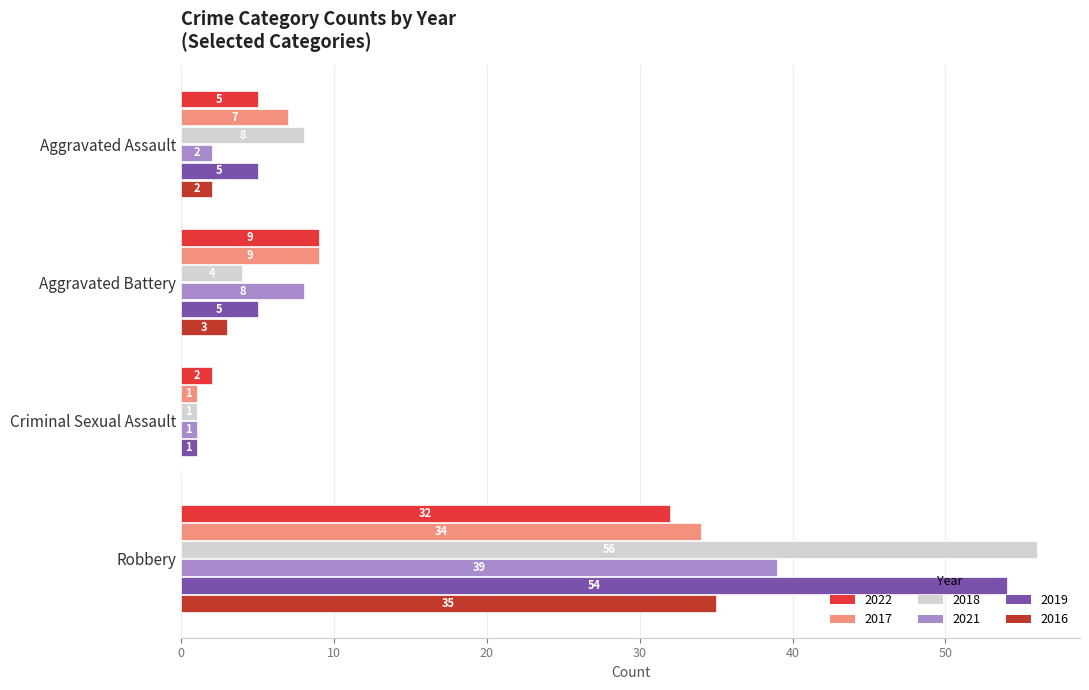

Where is 2021 nearest to the value 20?

Aggravated Battery